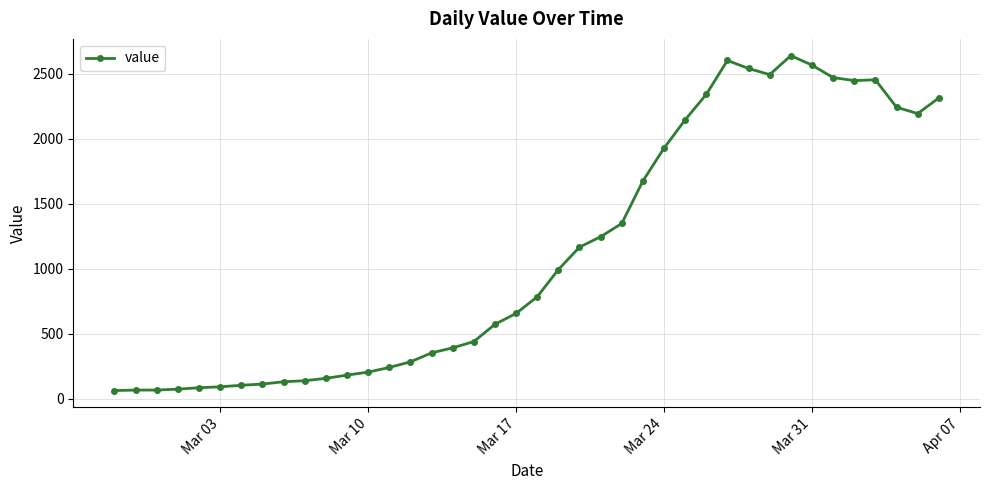

What is the difference between the second highest and minimum values?

2541